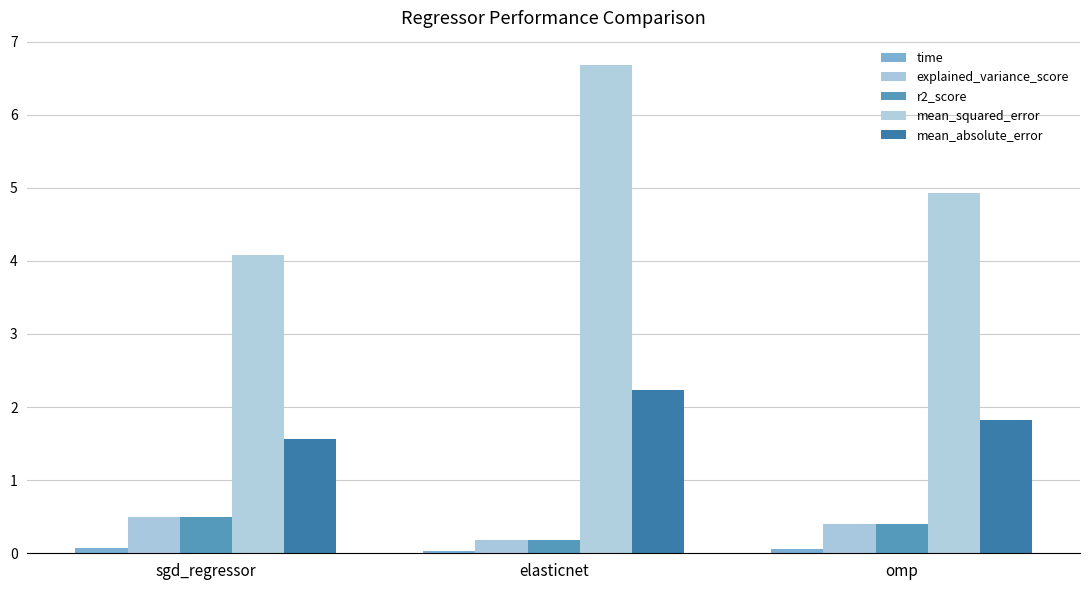

Count the number of categories in the chart.

3